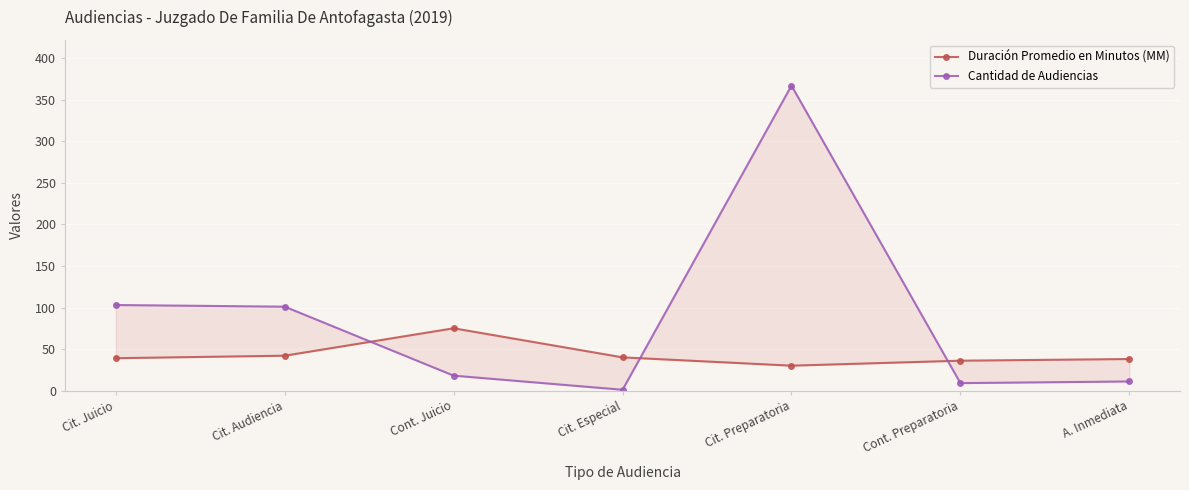

What position from the left is Cit. Preparatoria?

5